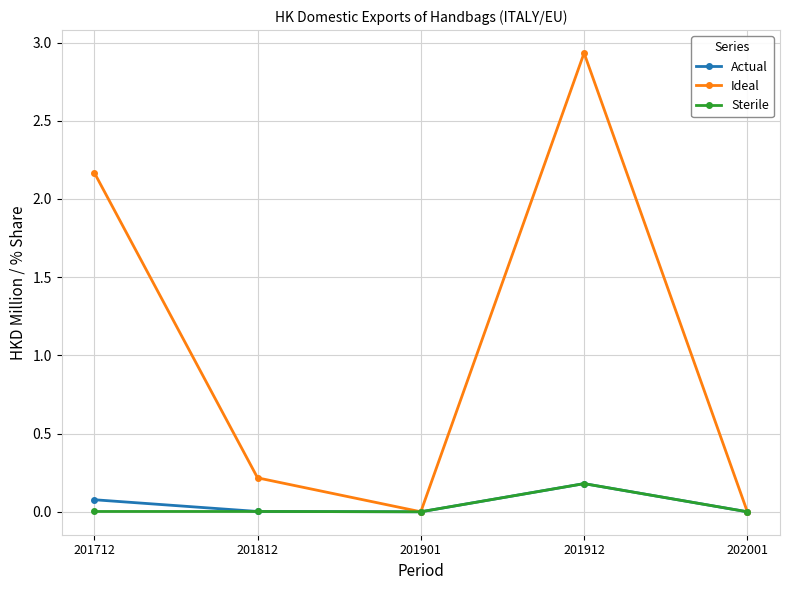

In Actual, how many points are higher than both neighbors (excluding endpoints)?

1